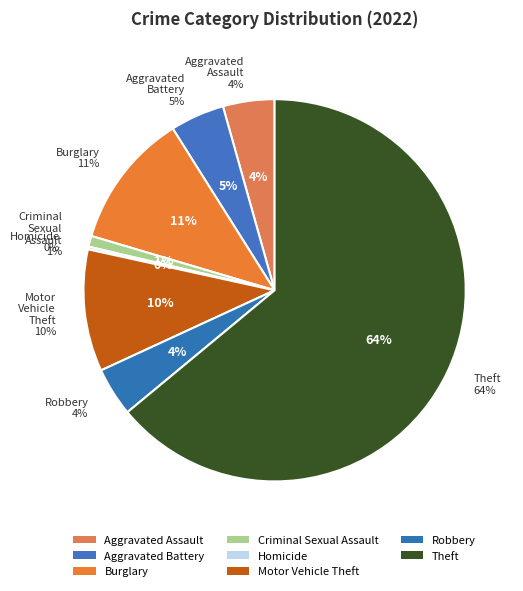

Is there any slice that represents more than half of the pie?

Yes